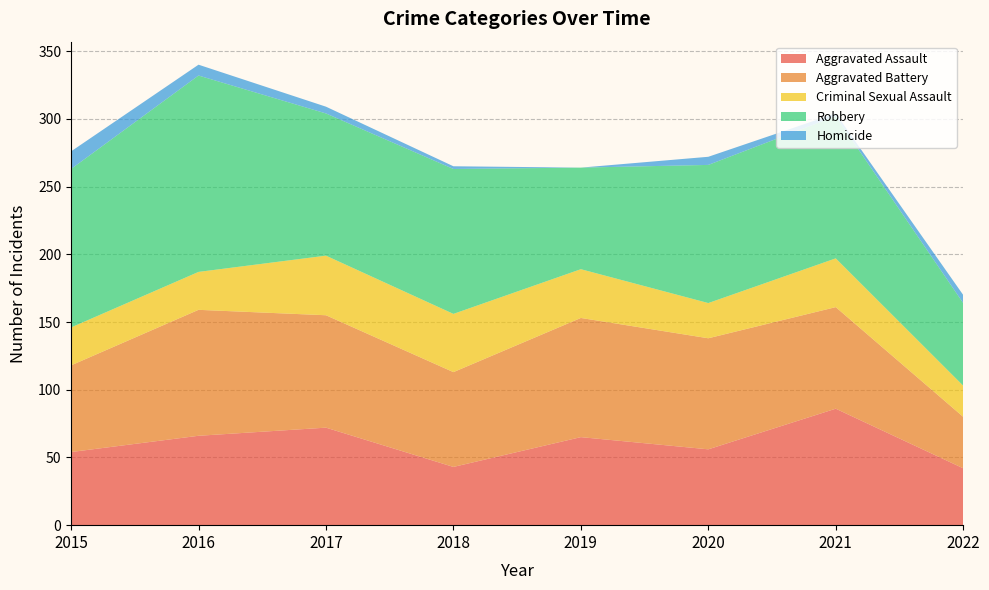

Reading left to right, what are all the values shown in this chart?

Aggravated Assault: 54	66	72	43	65	56	86	42
Aggravated Battery: 64	93	83	70	88	82	75	38
Criminal Sexual Assault: 28	28	44	43	36	26	36	23
Robbery: 117	145	105	107	75	102	105	61
Homicide: 13	8	5	2	0	6	2	6